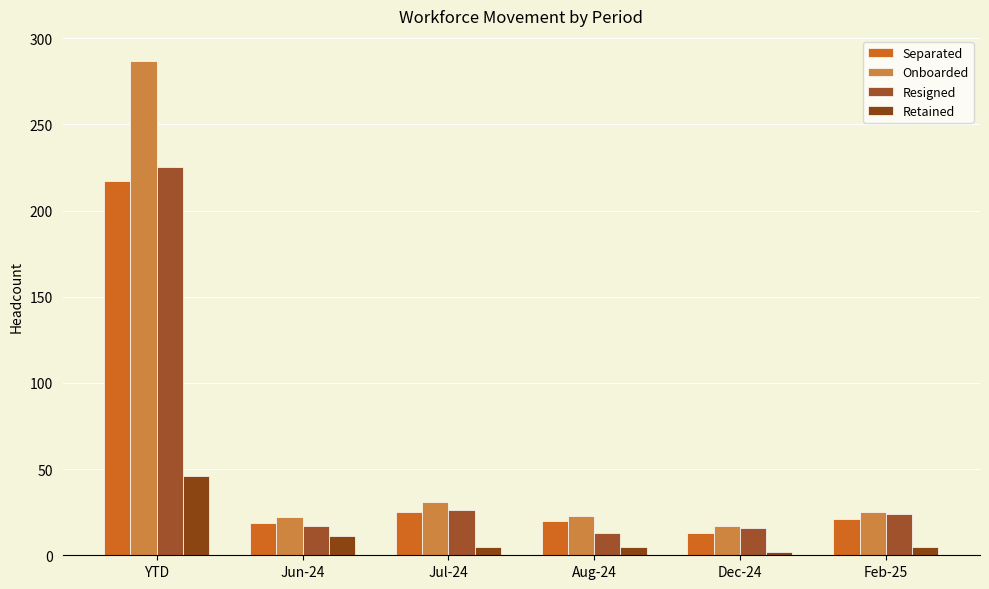

List the labels in order of Onboarded value, largest first.

YTD, Jul-24, Feb-25, Aug-24, Jun-24, Dec-24